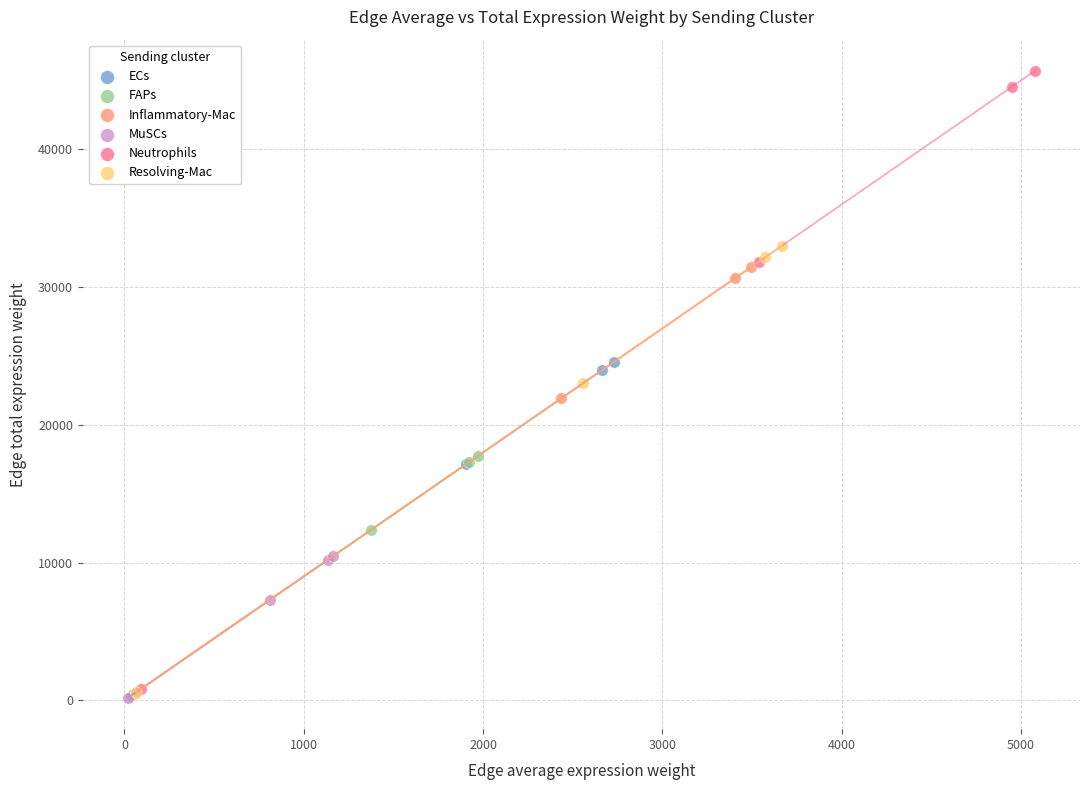

Which series has the widest spread of Y values?

Neutrophils